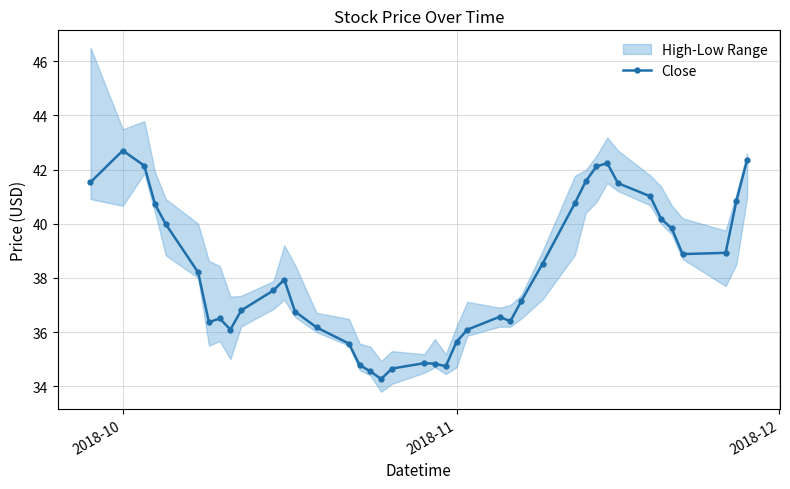

What is the maximum value for Close?

42.7